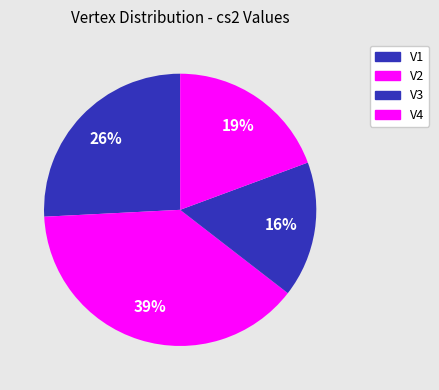

Do V1 and V3 together represent more than half of the pie?

No